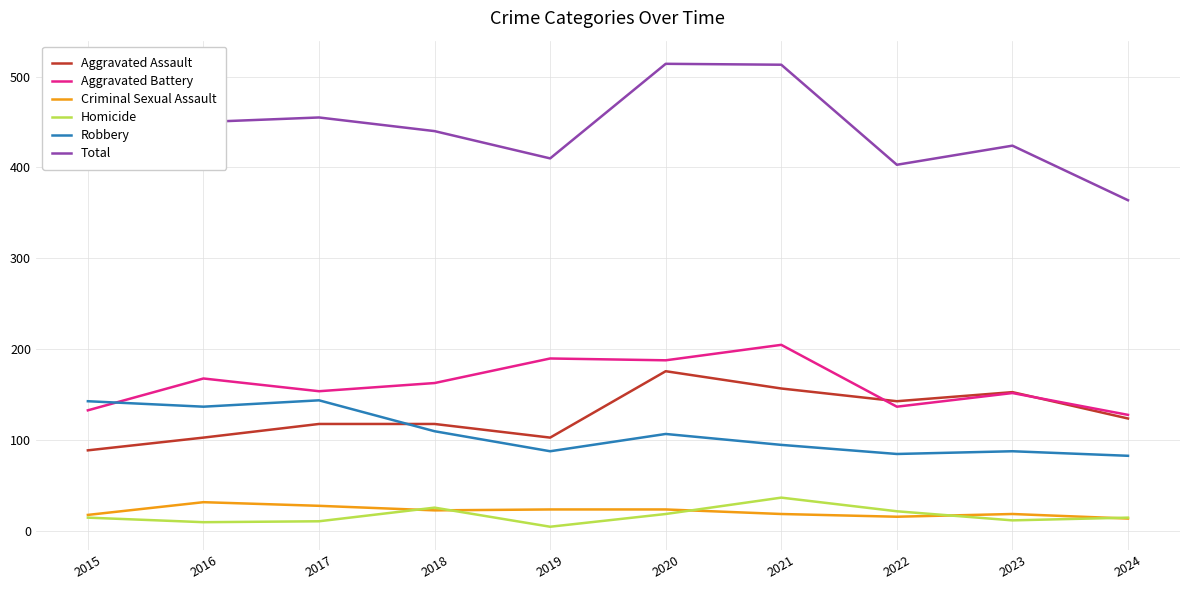

What are all the series names shown in the legend?

Aggravated Assault, Aggravated Battery, Criminal Sexual Assault, Homicide, Robbery, Total